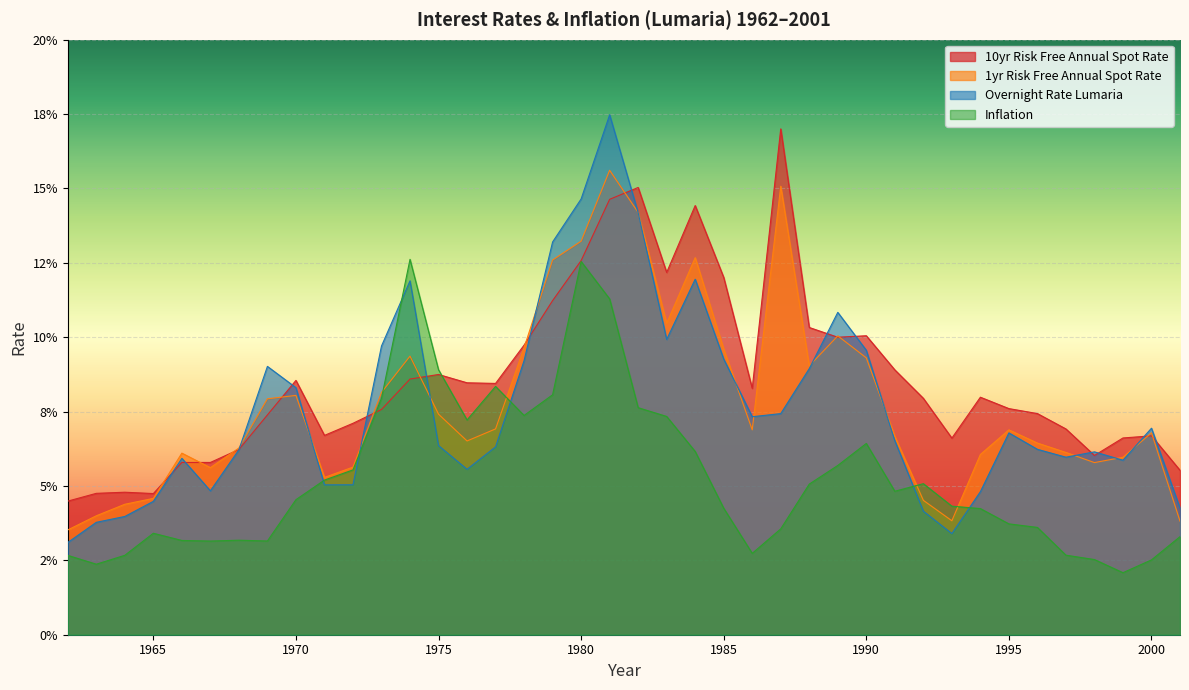

At which category does Inflation reach its first local valley?

1963